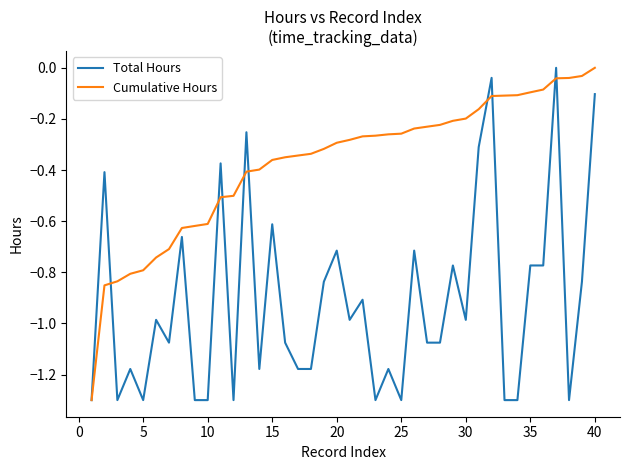

Rank the series by their average value, from lowest to highest.

Total Hours, Cumulative Hours